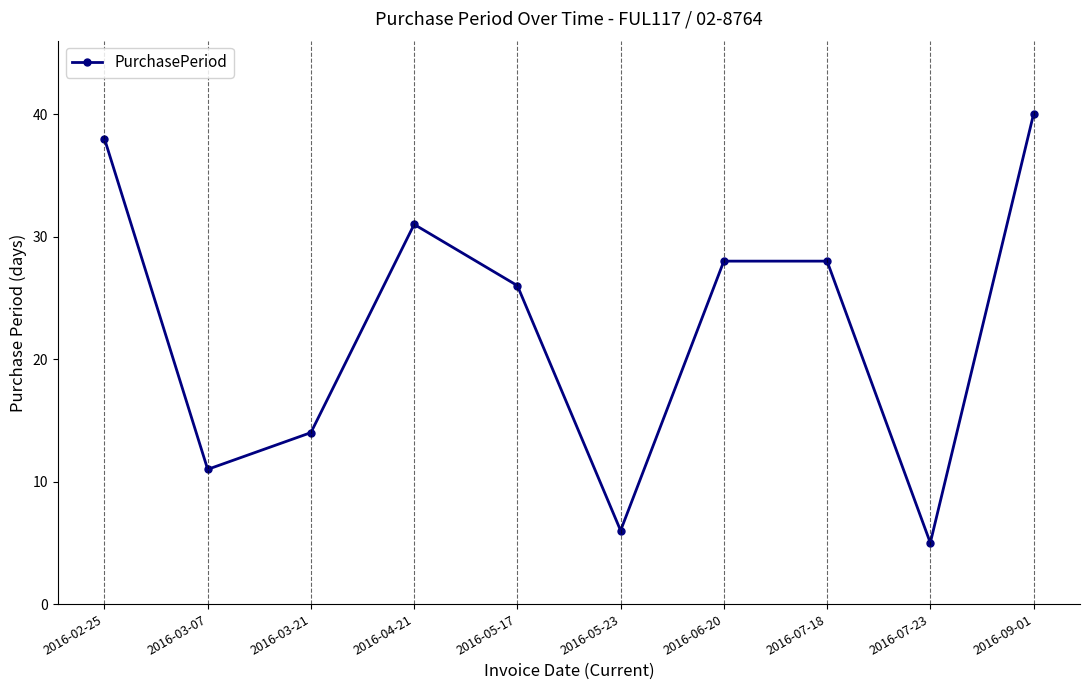

Reading right to left, transcribe all the data shown in this chart.

2016-09-01=40	2016-07-23=5	2016-07-18=28	2016-06-20=28	2016-05-23=6	2016-05-17=26	2016-04-21=31	2016-03-21=14	2016-03-07=11	2016-02-25=38